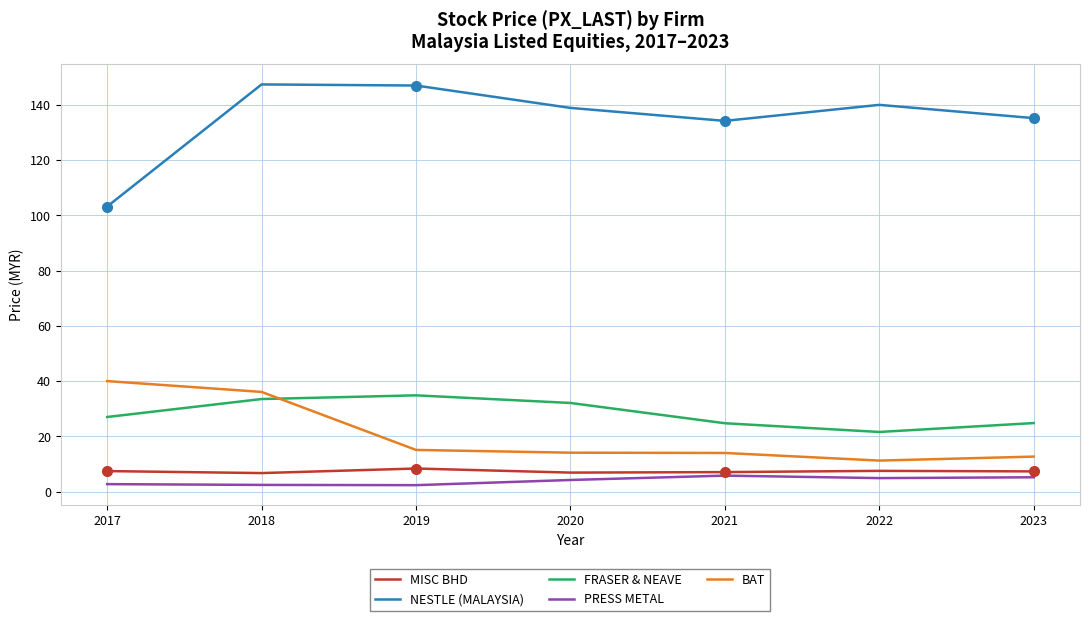

True or false: PRESS METAL has a value of 2.4 at 2018.

True